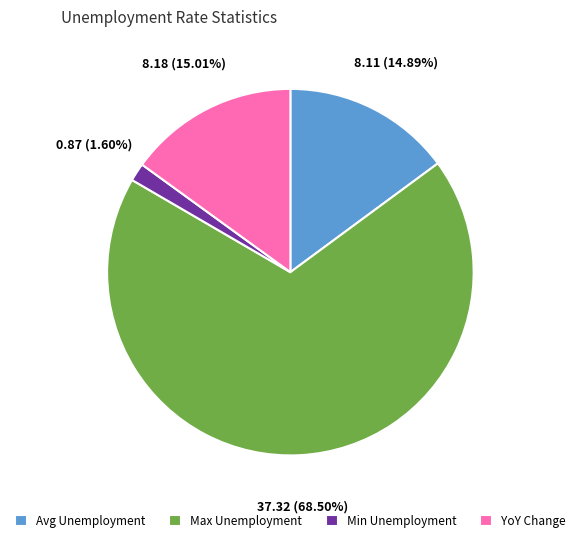

Is there any slice that represents more than half of the pie?

Yes